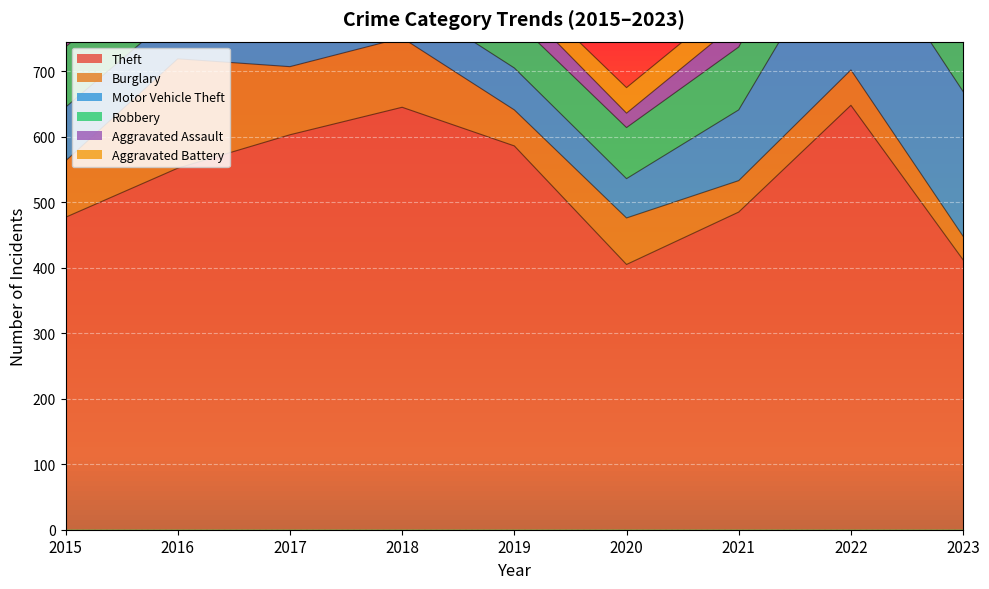

Count the number of categories in the chart.

9